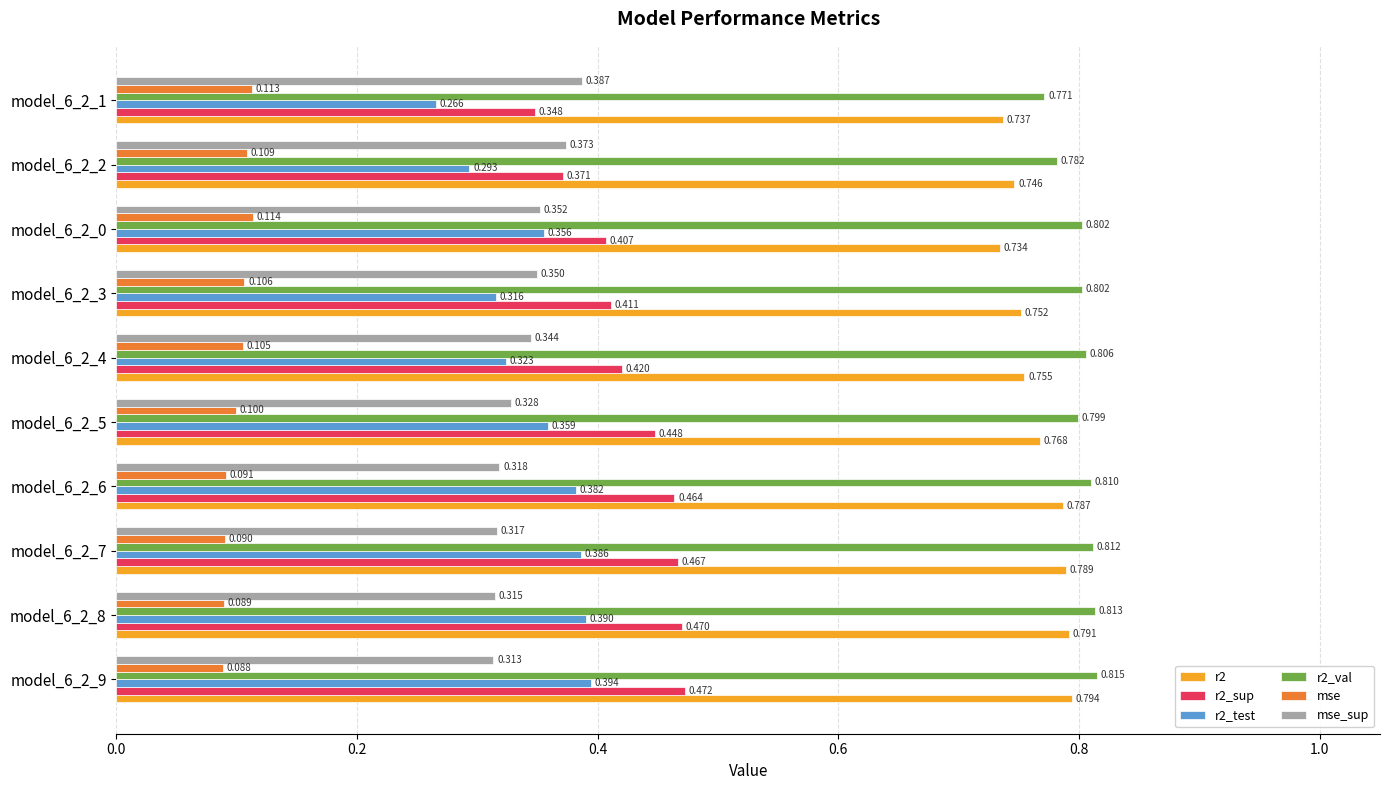

Is the value of mse at model_6_2_8 greater than the value of r2_test at model_6_2_4?

No